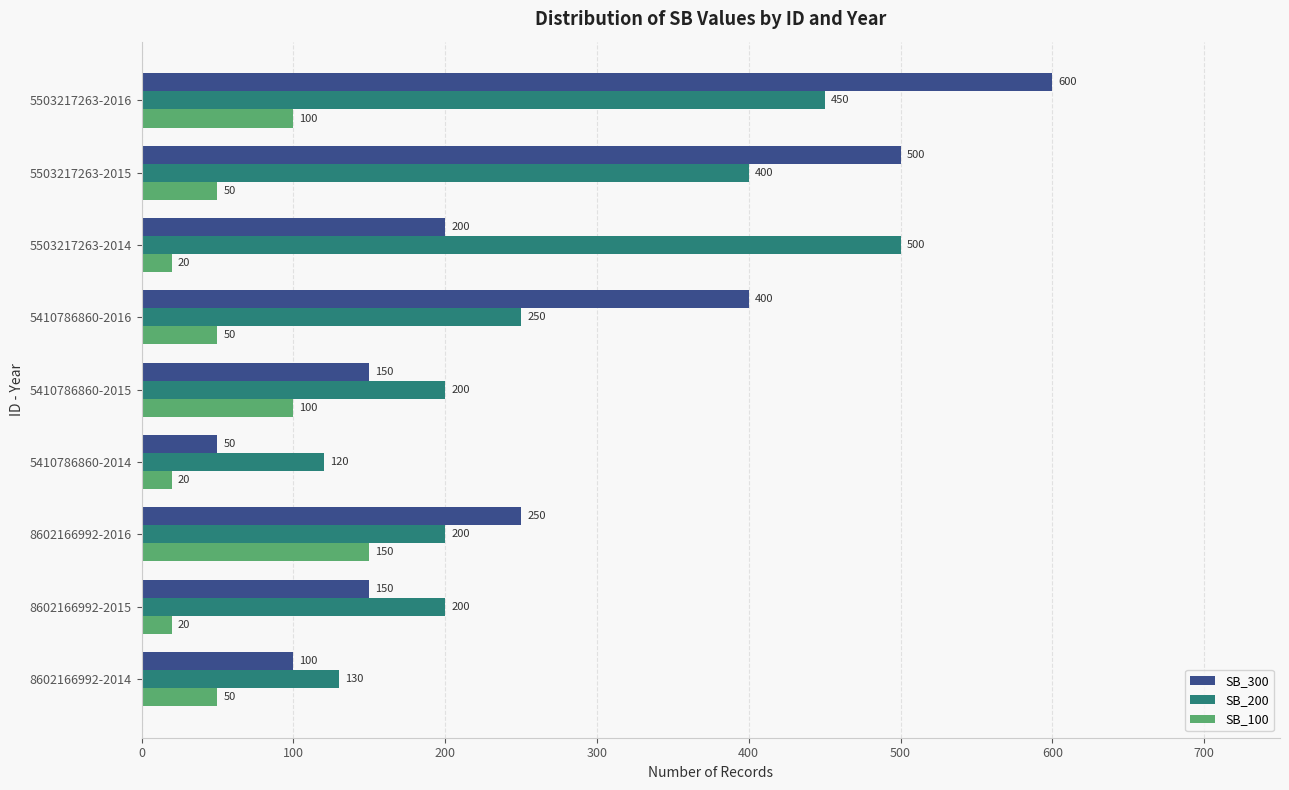

What value does the SB_300 series have at 5410786860-2014?

50